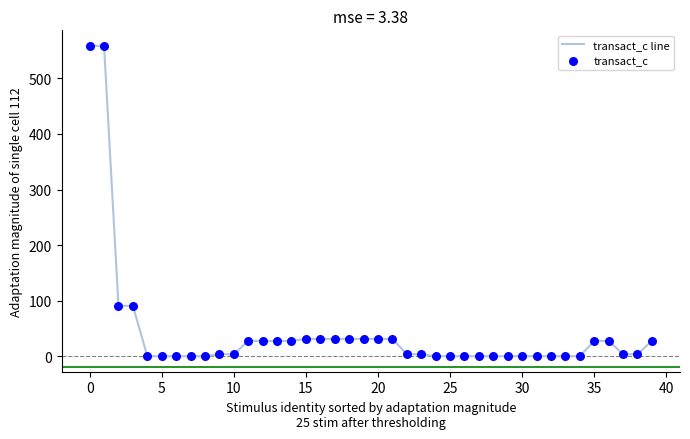

What is the difference between the maximum and minimum values?

558.5